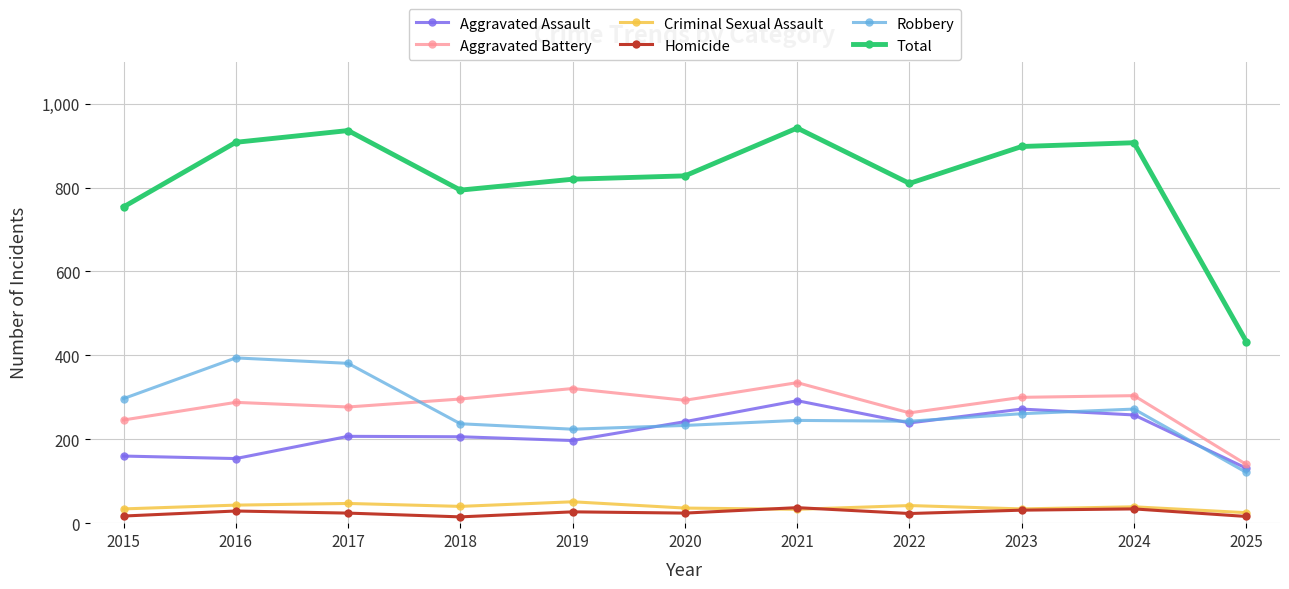

True or false: Aggravated Assault has more than 0 points higher than both neighbors.

True